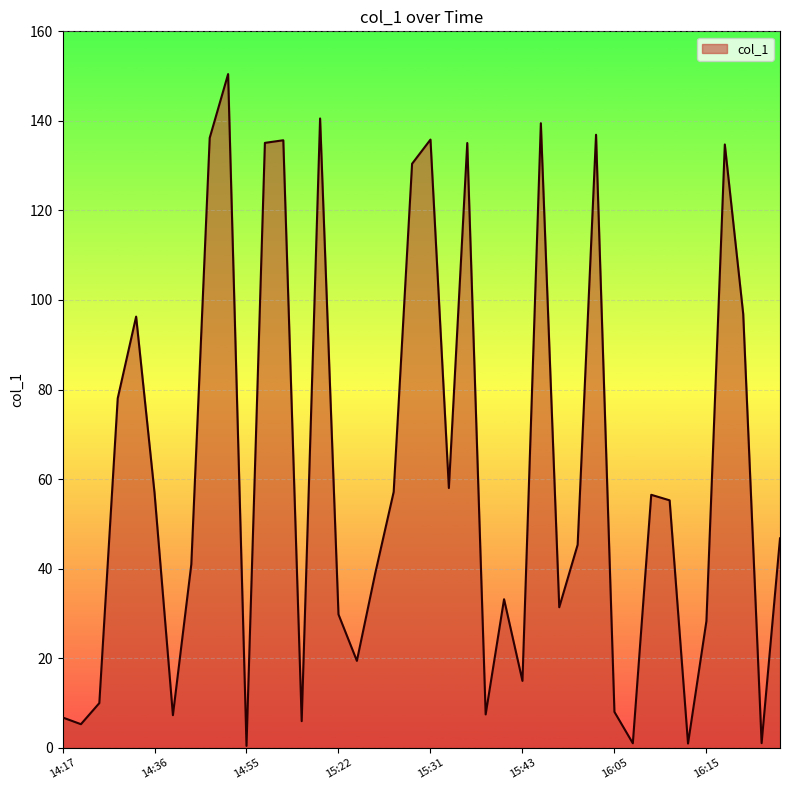

What is the difference between the maximum and minimum values?

150.1